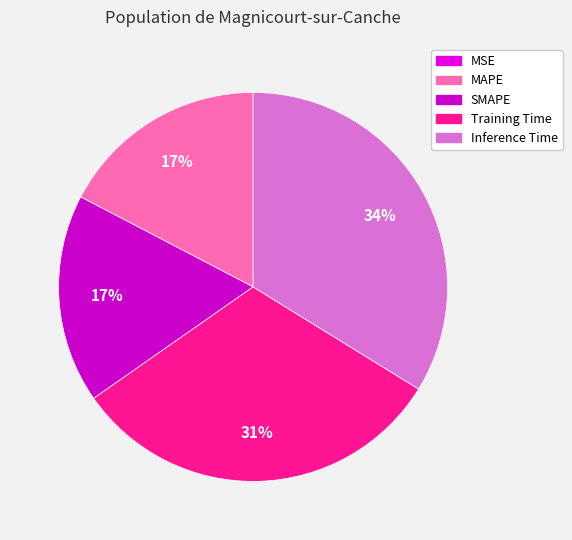

Does any single category account for the majority?

No